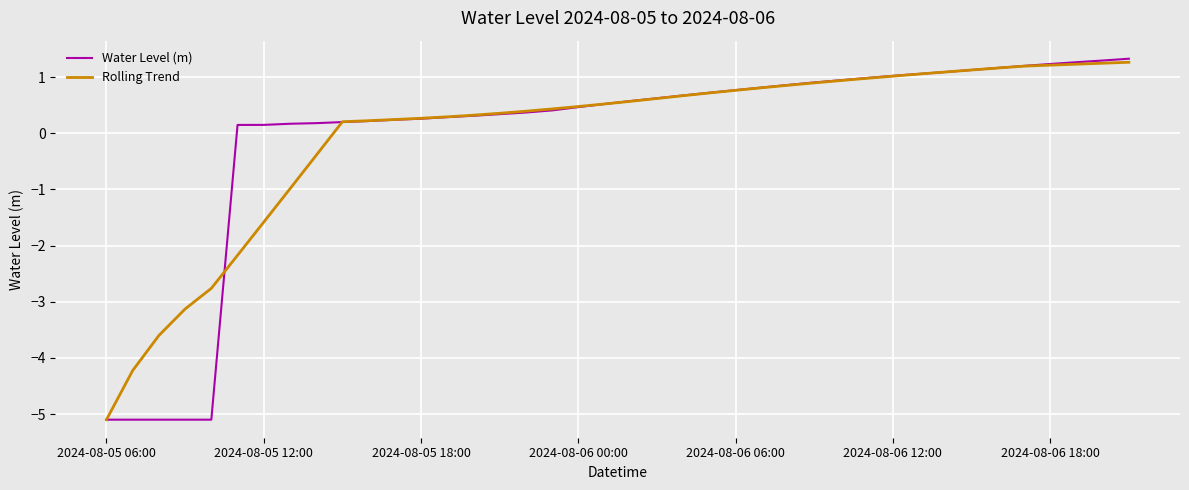

What are all the series names shown in the legend?

Water Level (m), Rolling Trend